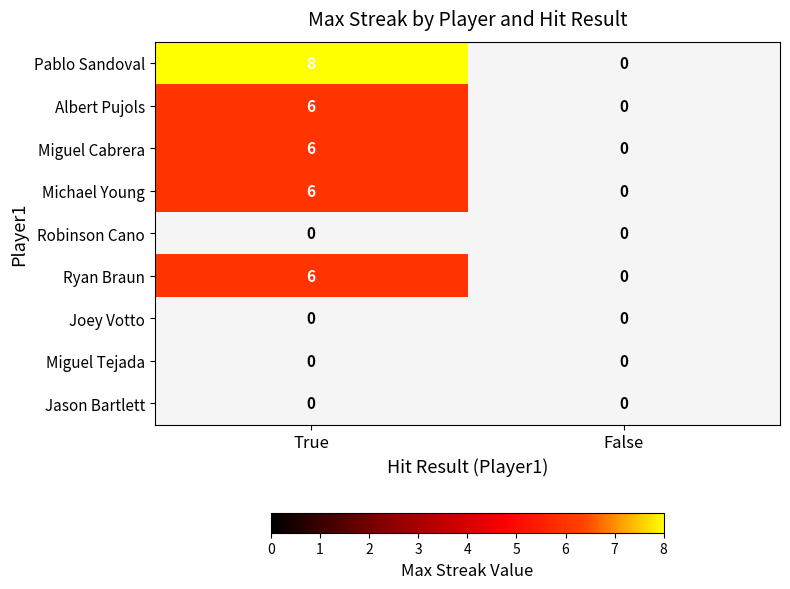

True or false: Michael Young has a value of 6 at True.

True